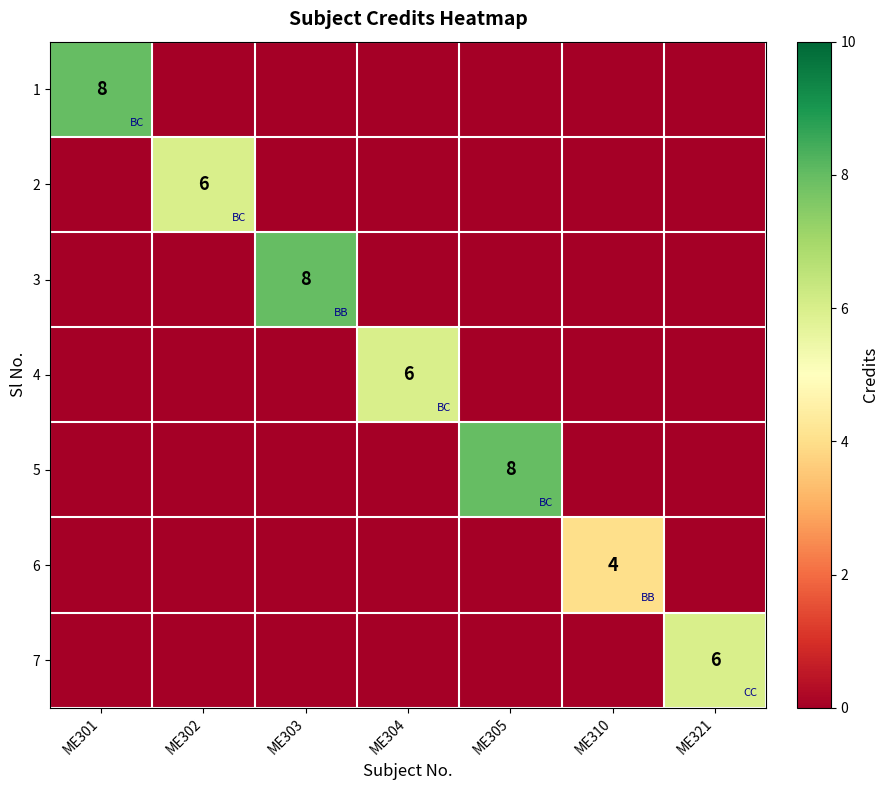

What is the spread (max minus min) of values at ME310?

4